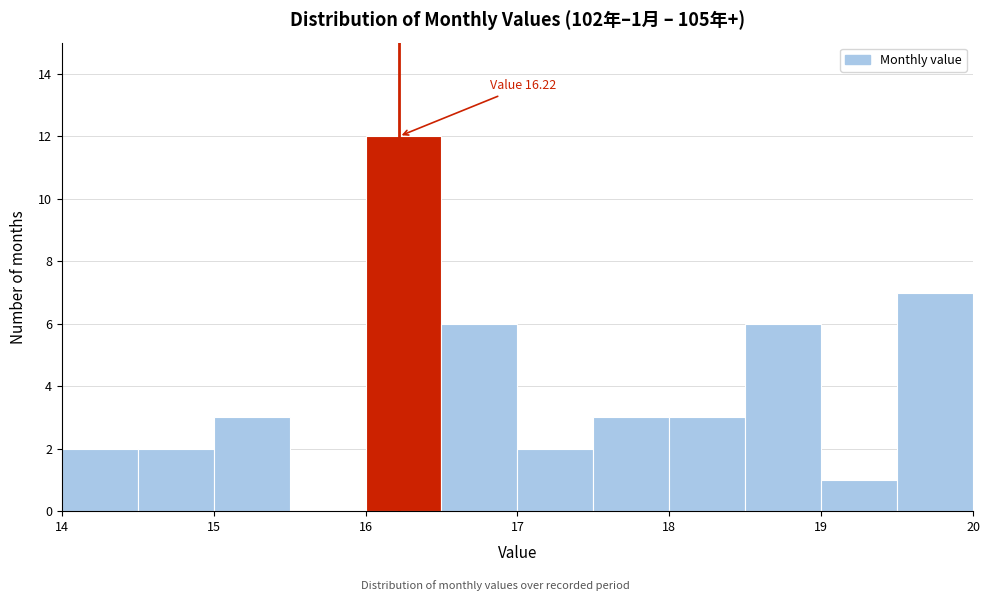

Over which range of the x-axis is the bar tallest?

16.0 to 16.5